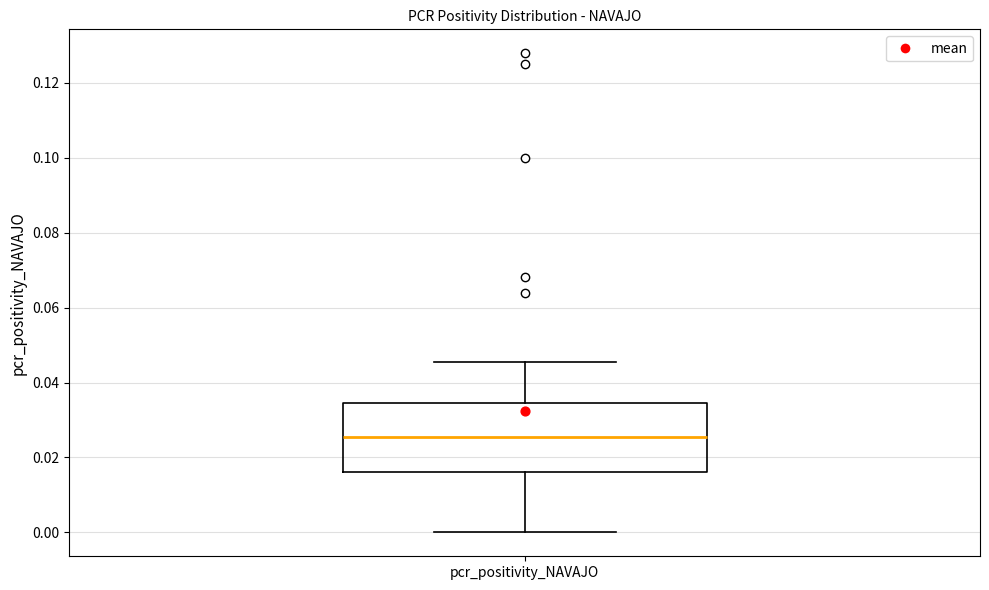

Where is the upper edge of the box for pcr_positivity_NAVAJO on the y-axis? The values are not printed on the chart, so give them approximately, as read against the axis.

0.034